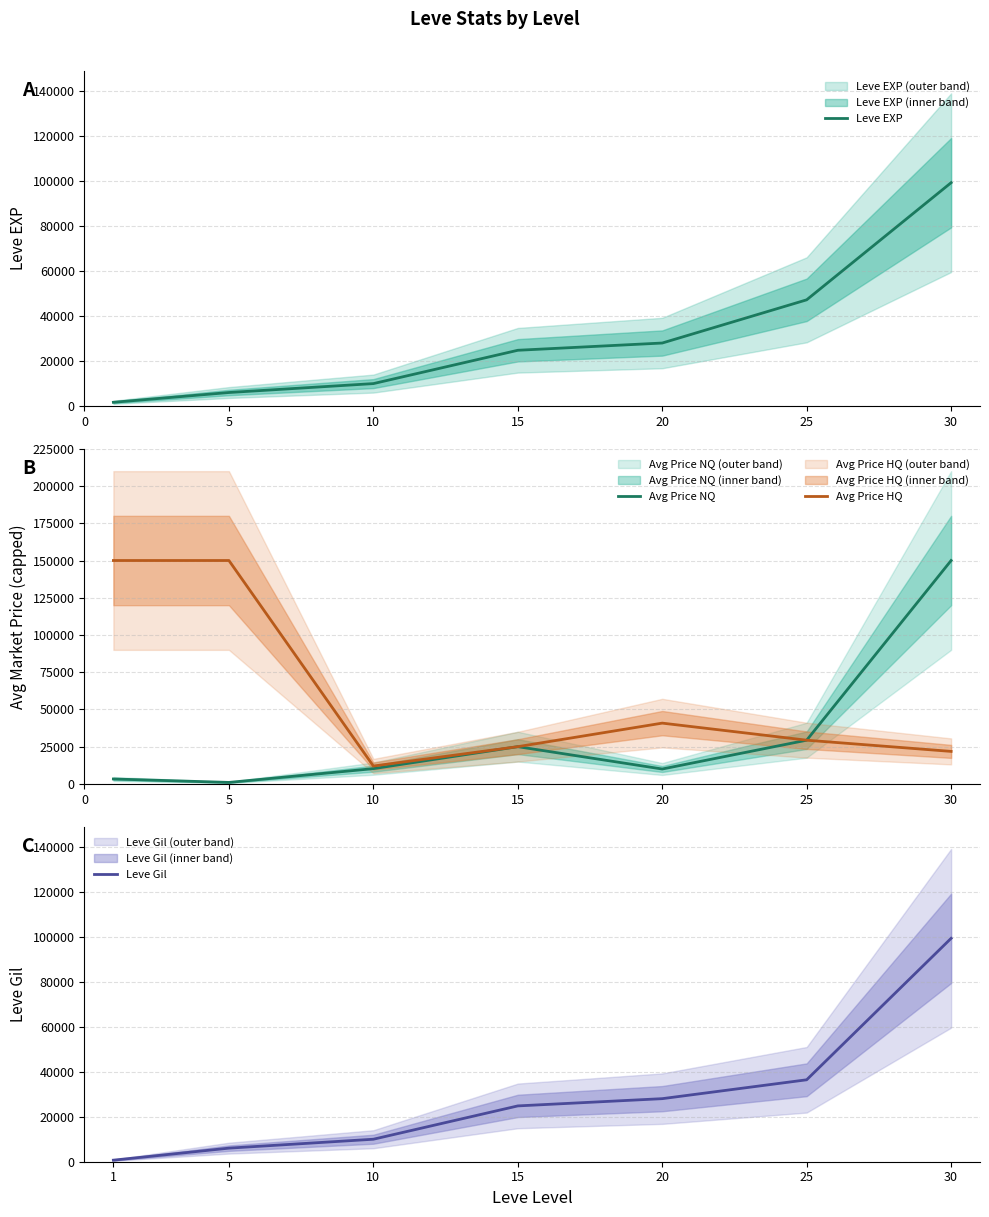

Where does the Leve EXP series first go above 24790?

20